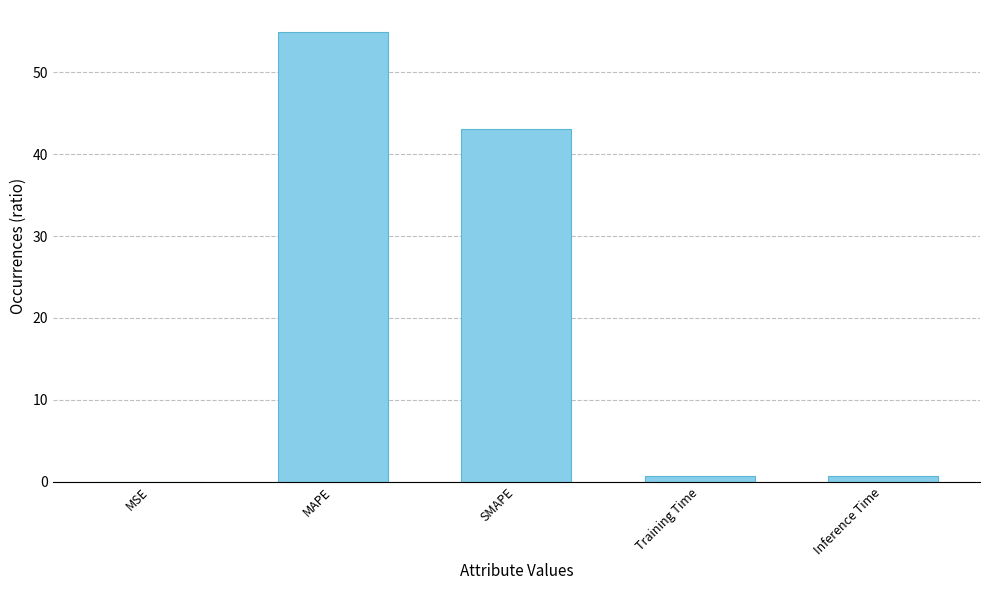

True or false: the data shows 43.0 at SMAPE.

True